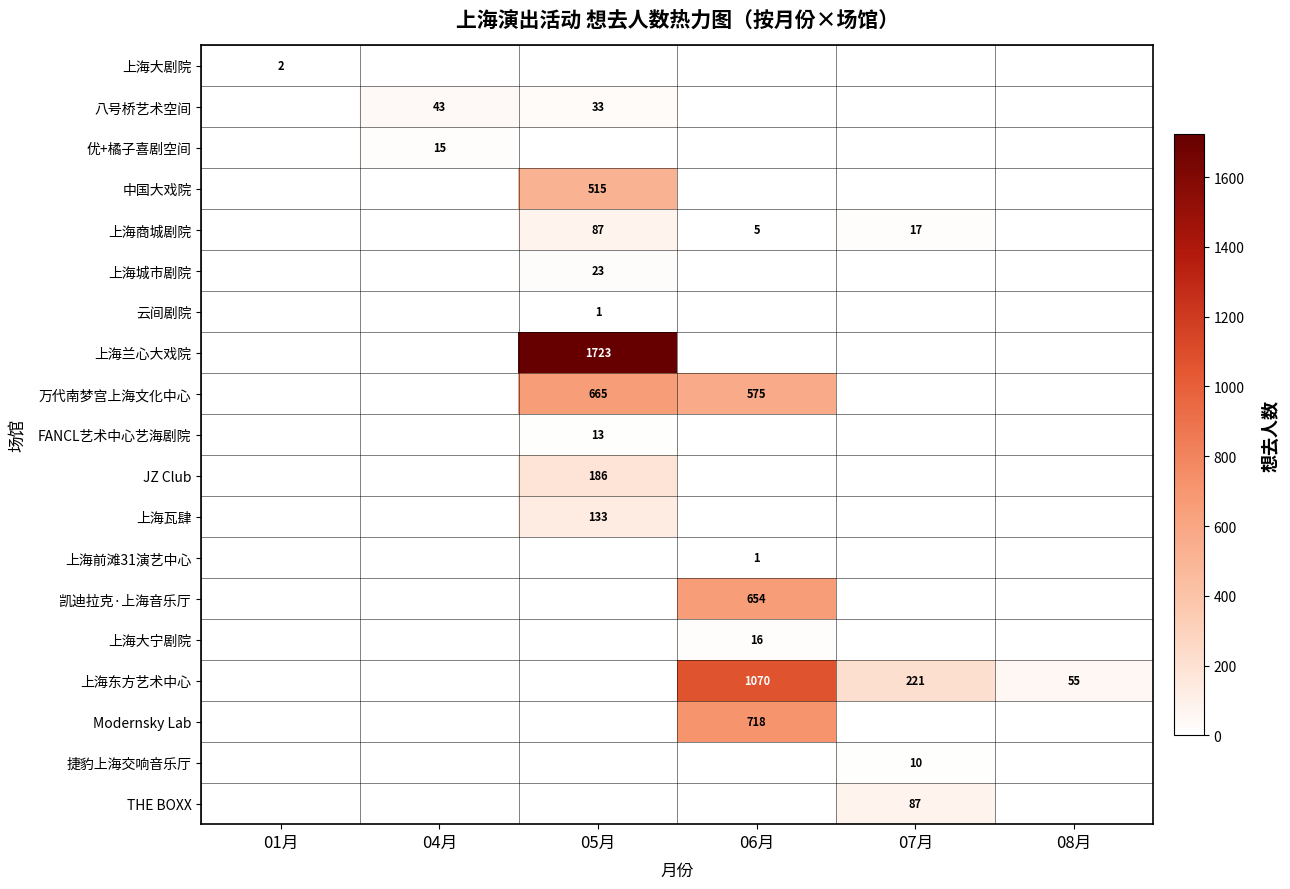

Which has a higher value, 05月 or 06月?

05月